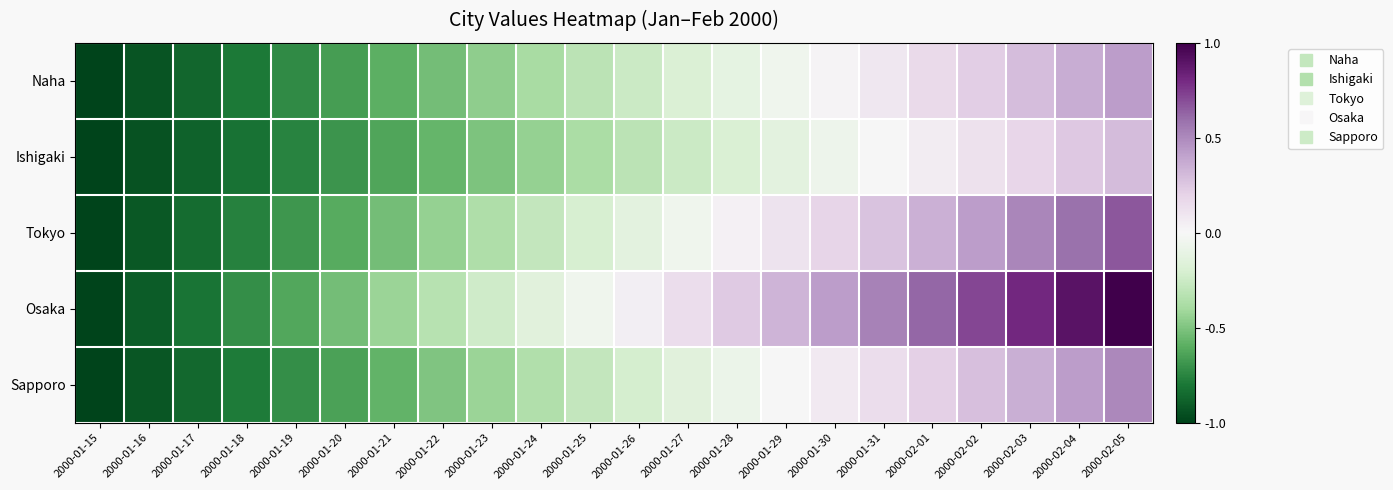

Which series has the widest spread of values?

Osaka